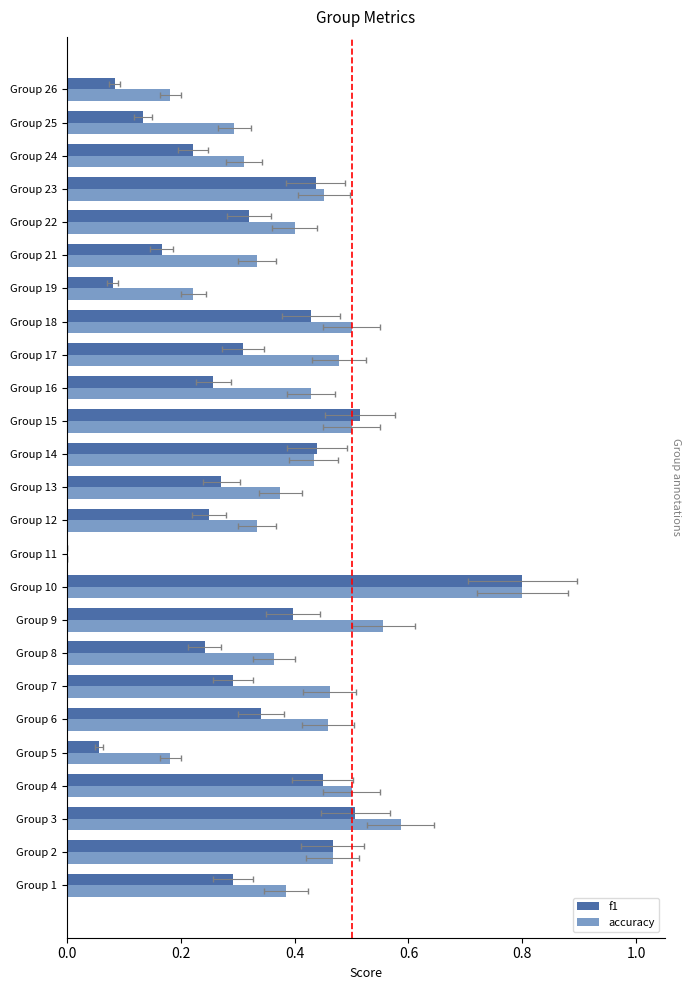

Which series has the largest range (max minus min)?

f1